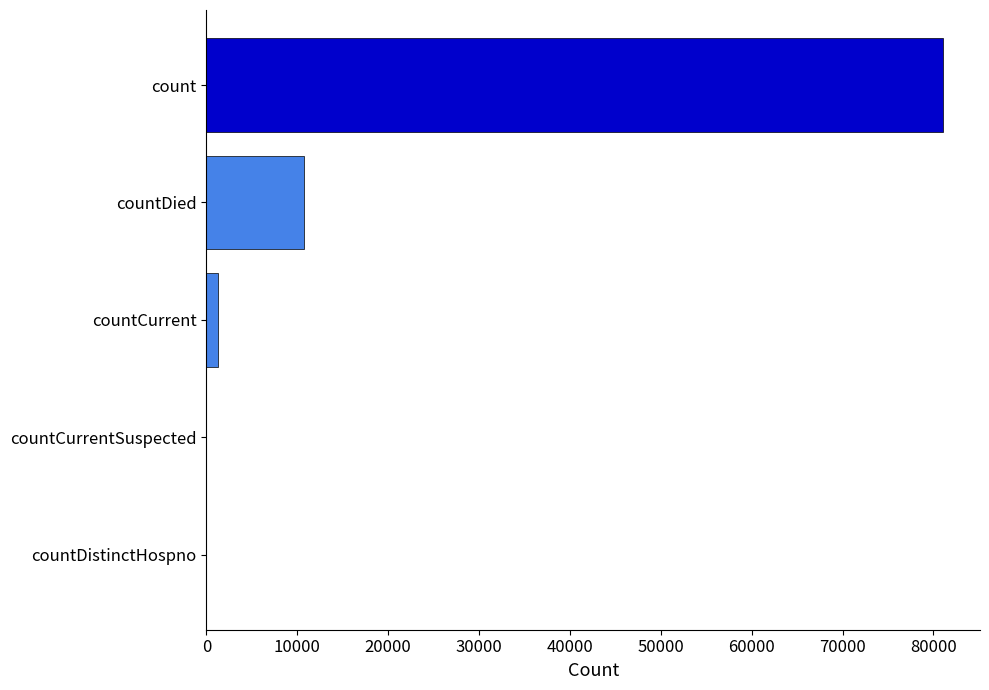

Are the bars horizontal?

Yes